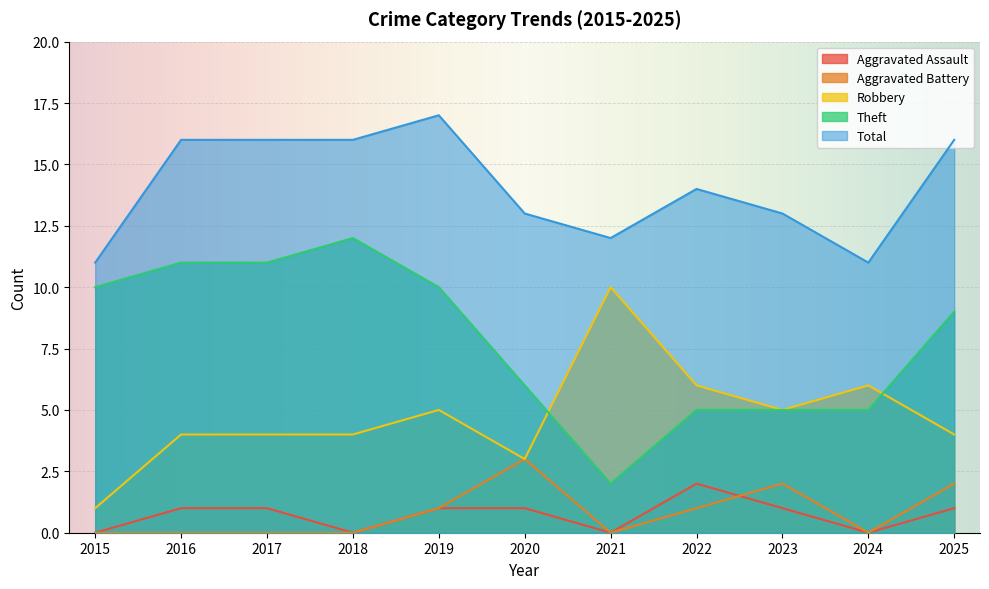

True or false: Total and Theft cross at least once.

False